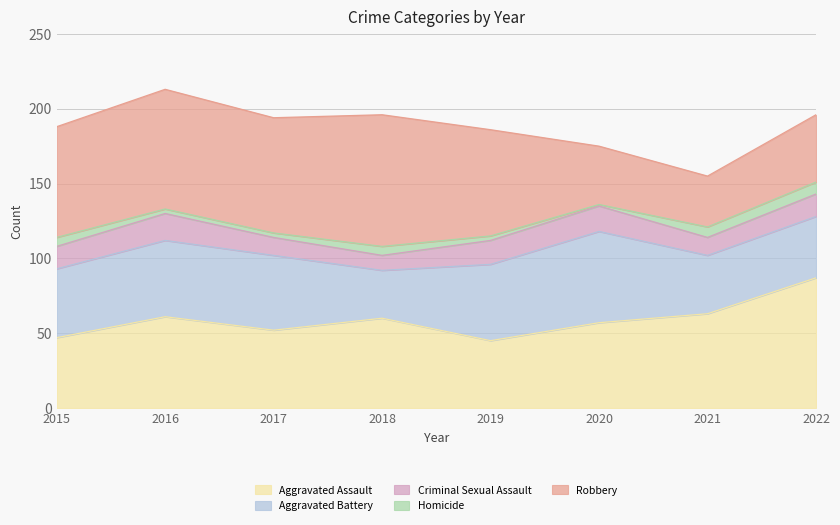

What is the total value across all series at 2017?

194